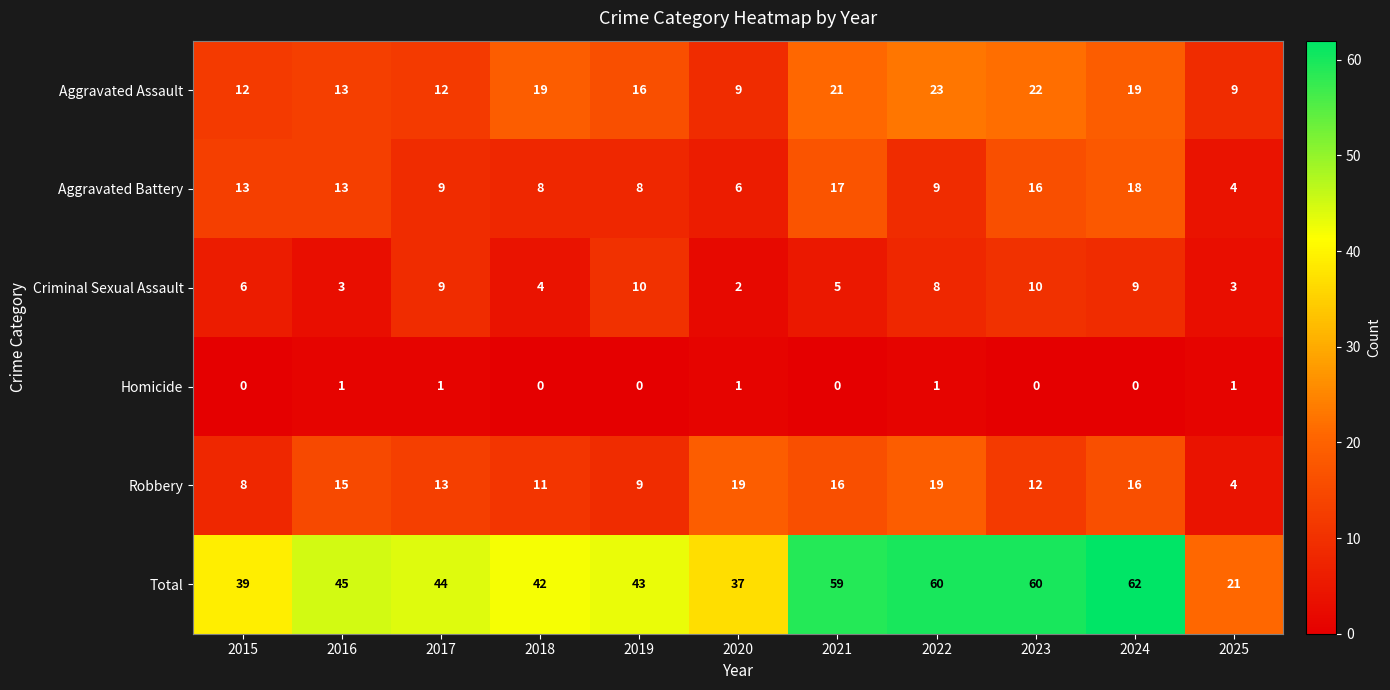

Is it true that Criminal Sexual Assault equals 13 at 2022?

False